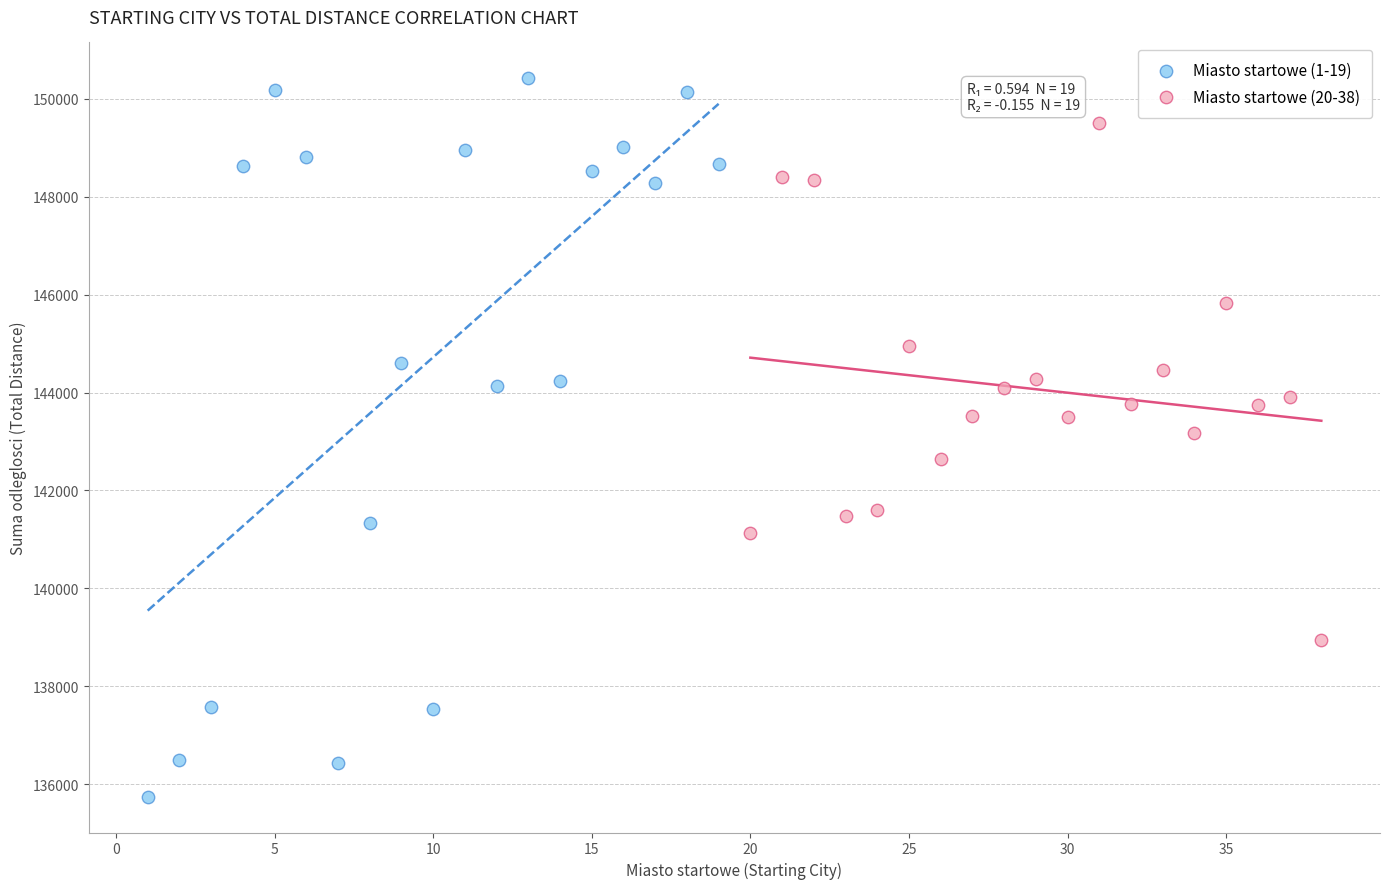

Which series contains the lowest Y value?

Miasto startowe (1-19)